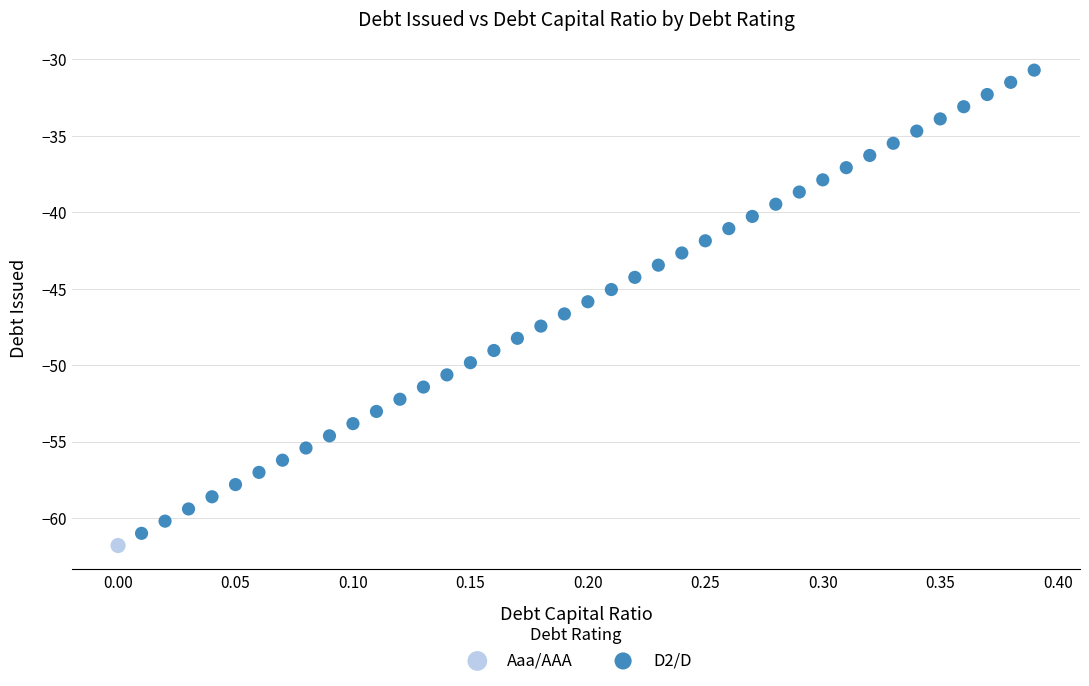

What are all the series names shown in the legend?

Aaa/AAA, D2/D